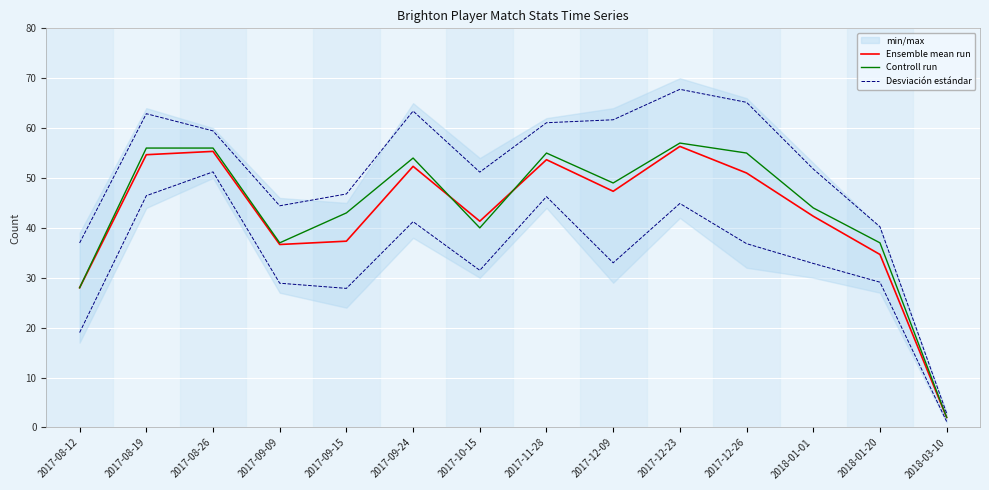

Rank the series by their maximum value, from highest to lowest.

Desviación estándar, Controll run, Ensemble mean run